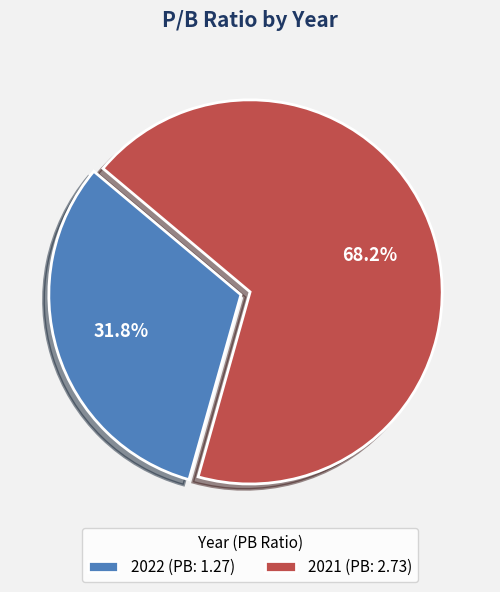

Is there any slice that represents more than half of the pie?

Yes